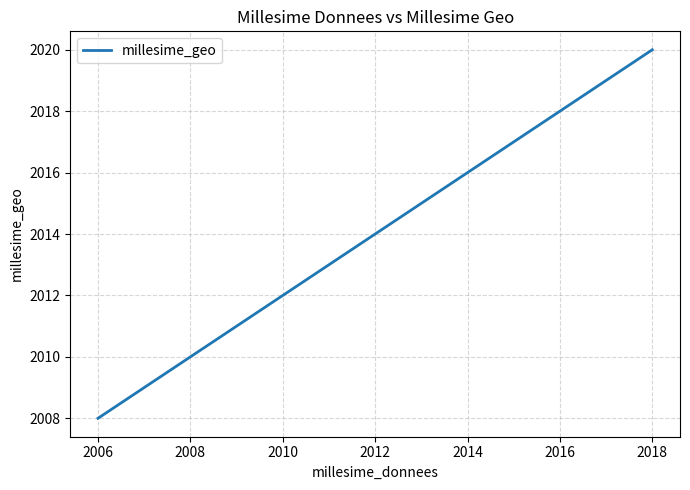

What is the maximum value shown in the chart?

2020